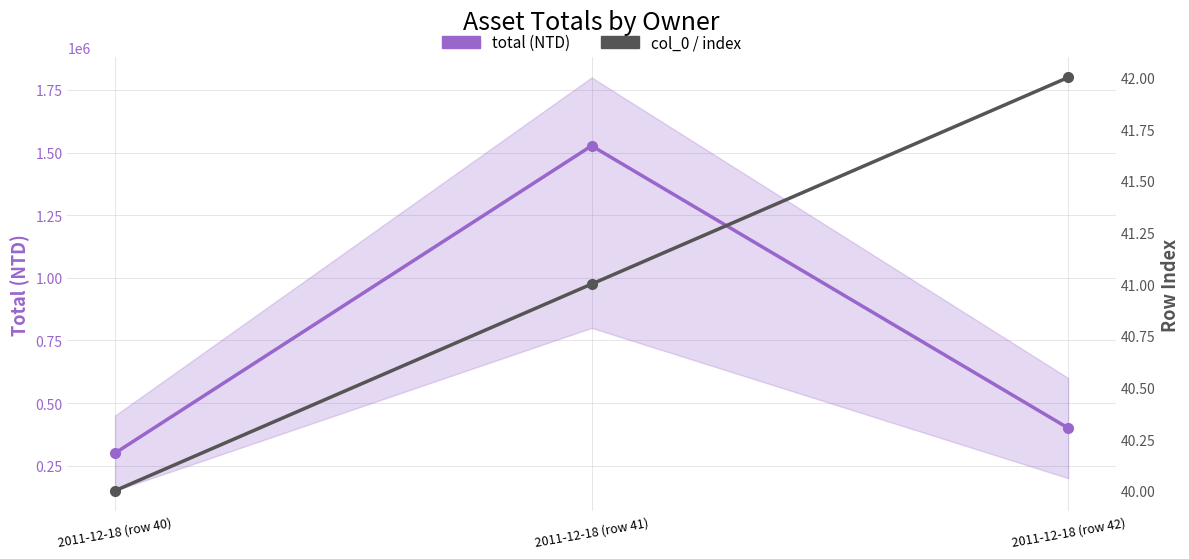

Which has a higher value, 2011-12-18 (row 41) or 2011-12-18 (row 42)?

2011-12-18 (row 41)